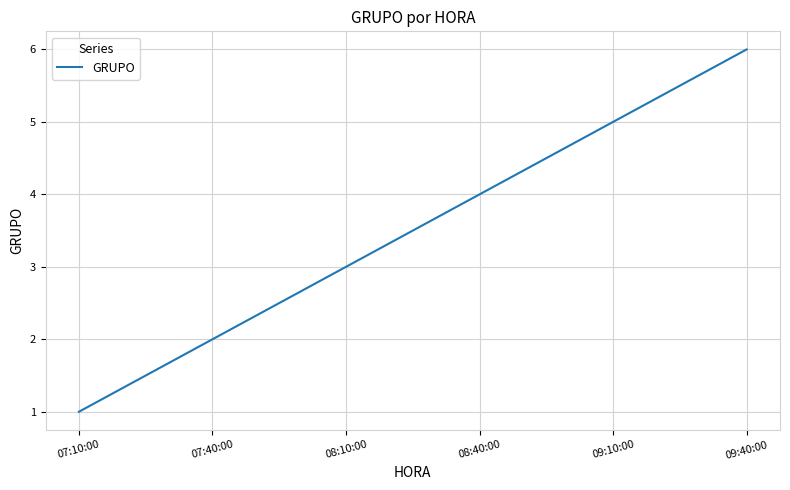

True or false: the data has more than 2 interior local peaks.

False